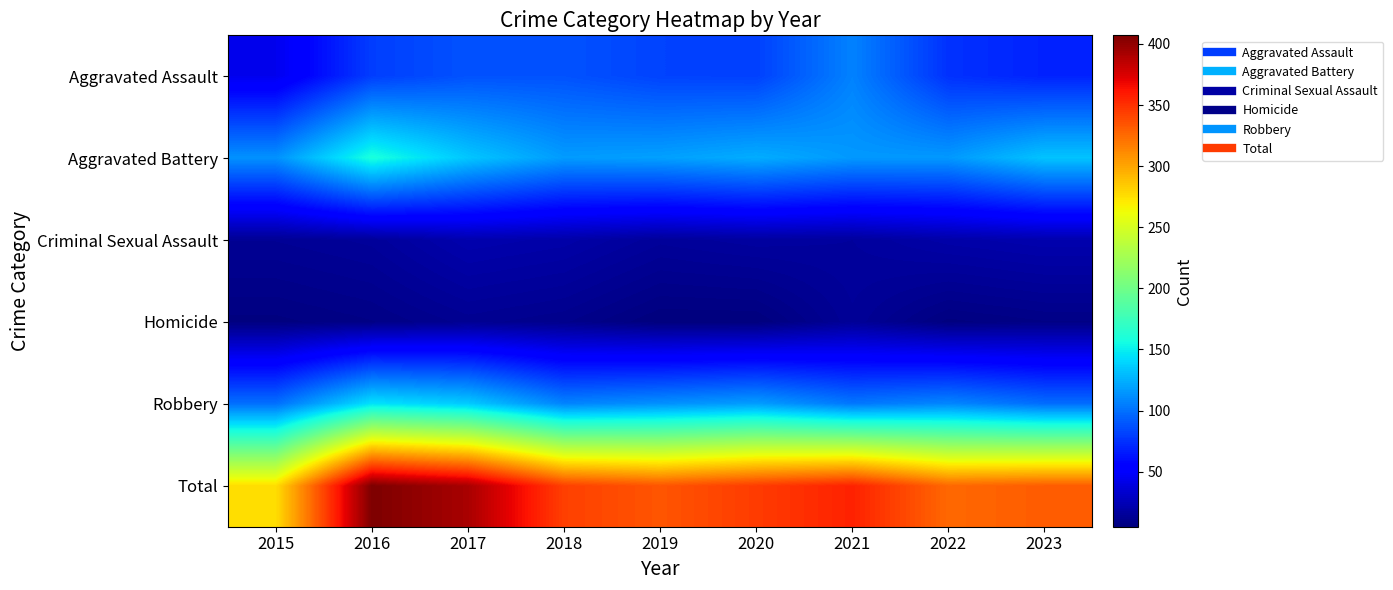

What is the maximum value shown in the chart?

407